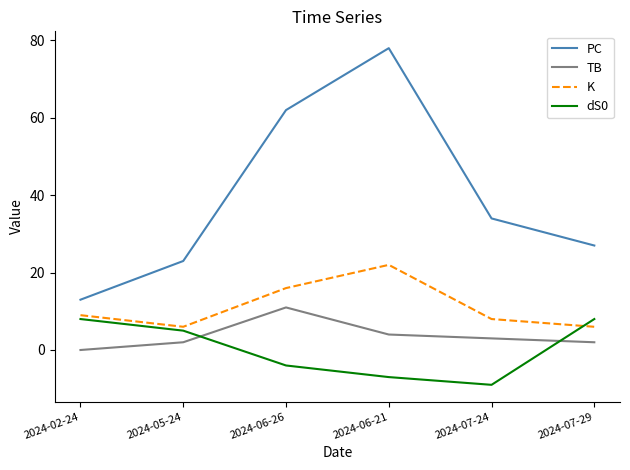

Is the value of dS0 at 2024-07-24 greater than the value of PC at 2024-02-24?

No